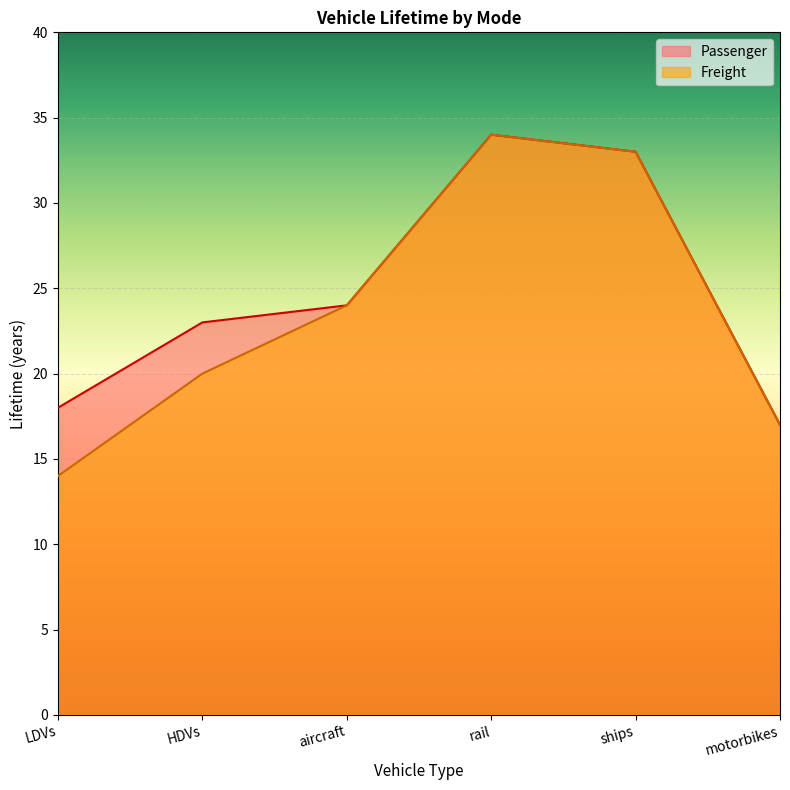

Reading left to right, what are all the values shown in this chart?

Passenger: 18	23	24	34	33	17
Freight: 14	20	24	34	33	17